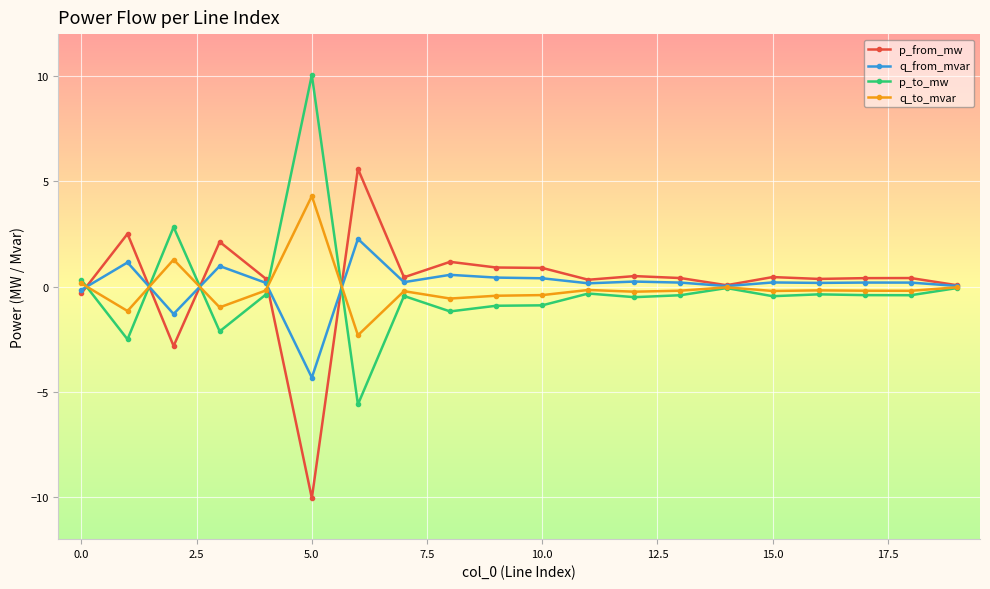

What is the maximum value shown in the chart?

10.1